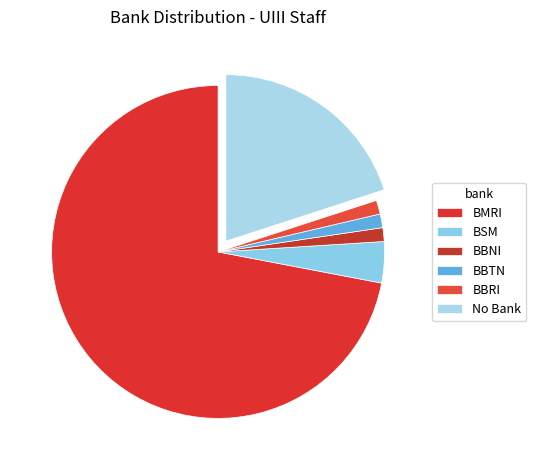

Which slice is the largest?

BMRI